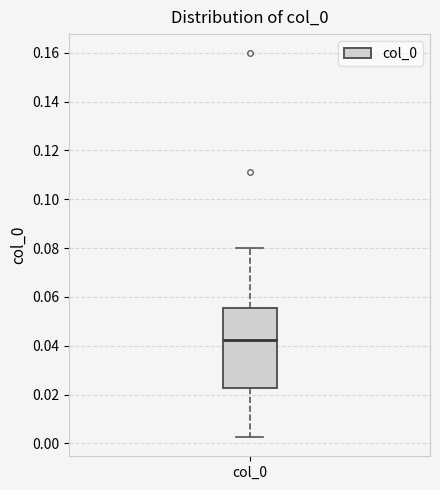

Where does the median line of the box for col_0 sit on the y-axis? The values are not printed on the chart, so give them approximately, as read against the axis.

0.042